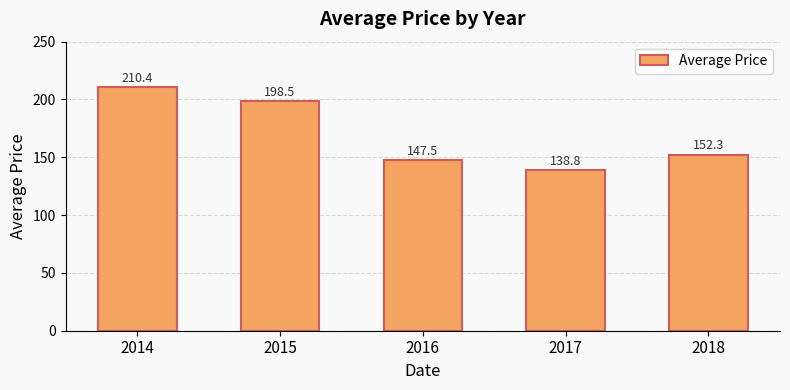

Reading left to right, extract all data points from this chart.

210.4	198.5	147.5	138.8	152.3